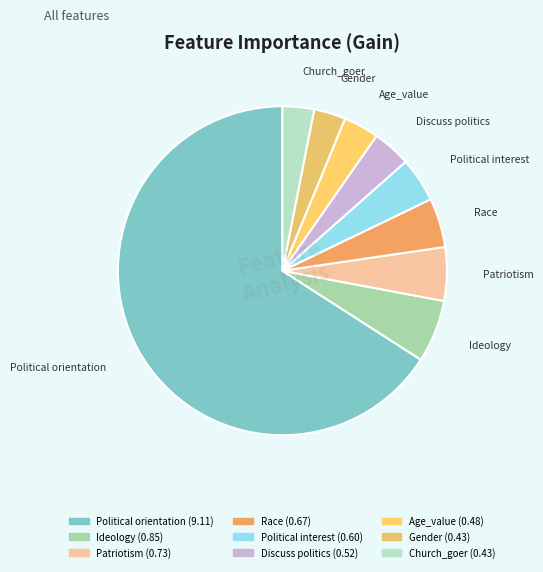

Is it true that Race is 5% of the pie?

True